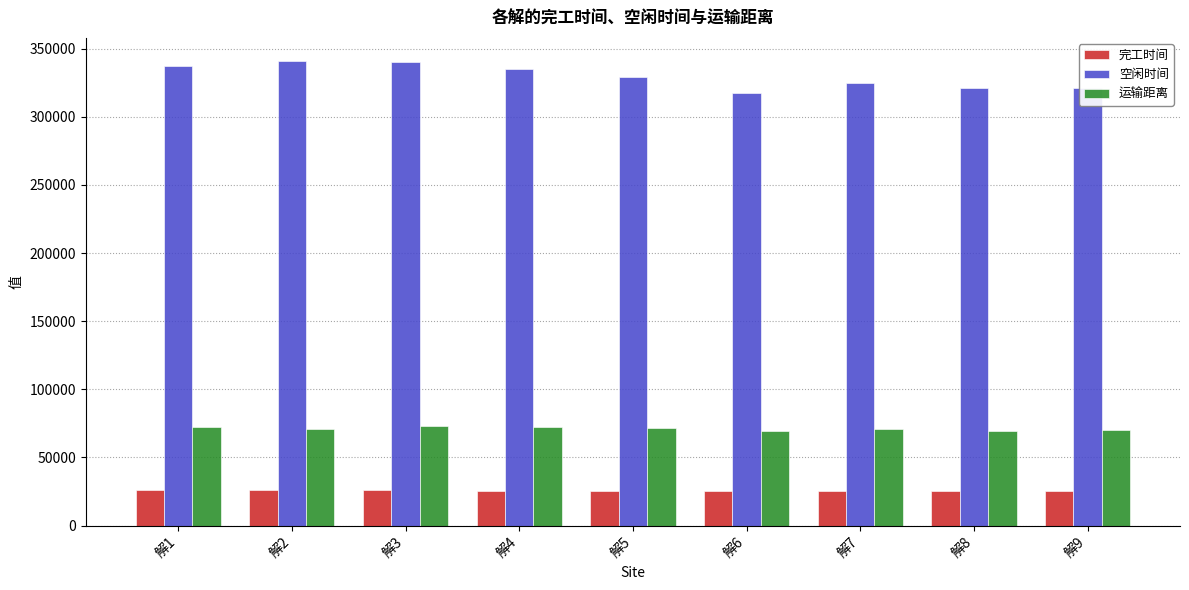

What is the value of the 完工时间 bar at the 4th from the left?

25669.7